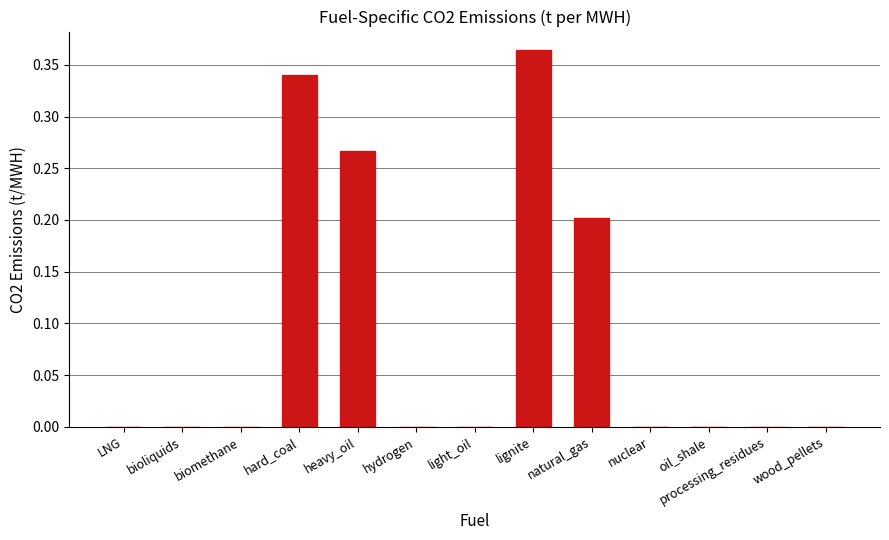

The value at wood_pellets is -0.3. True or false?

False